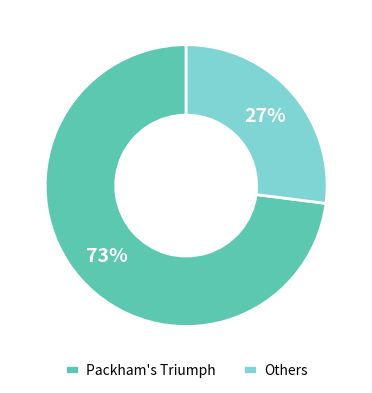

Rank the categories by value from highest to lowest.

Packham's Triumph, Others